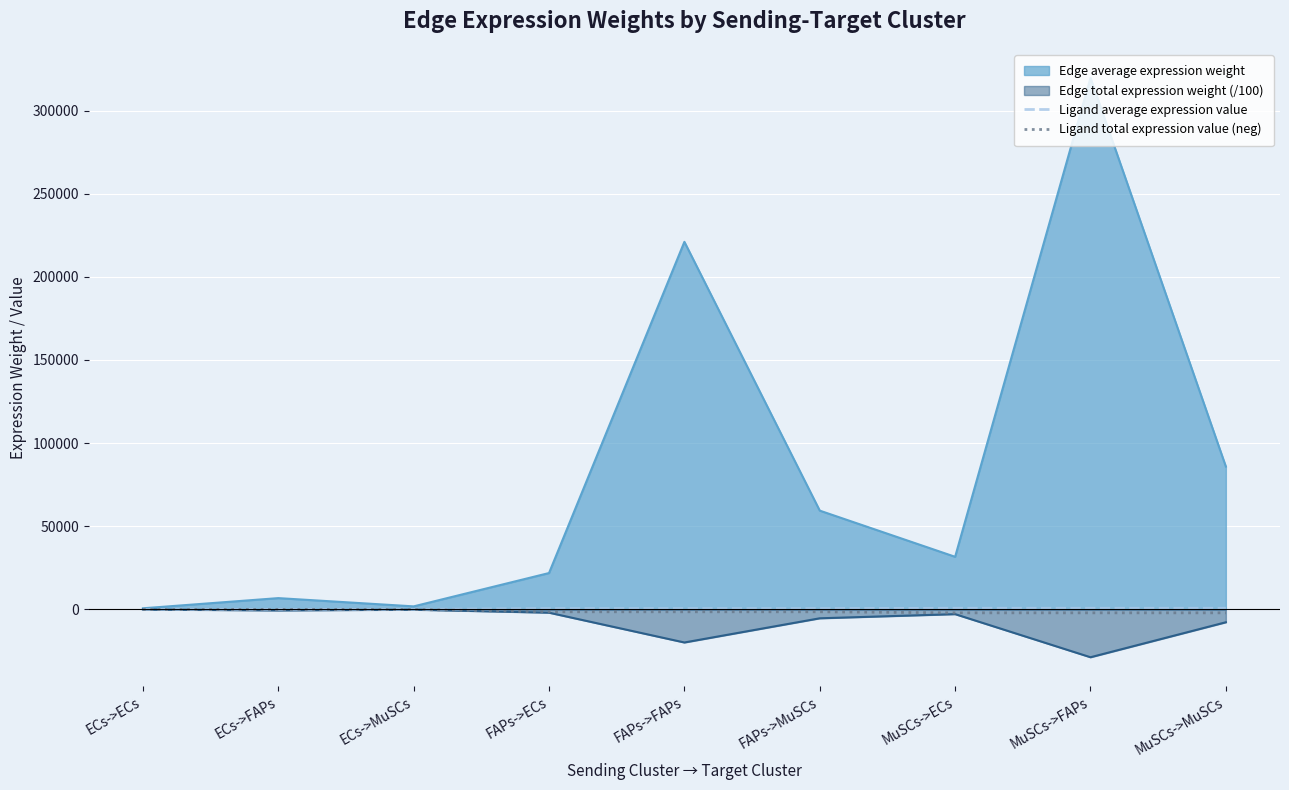

True or false: Ligand average expression value has a value of 3.2 at ECs->FAPs.

False